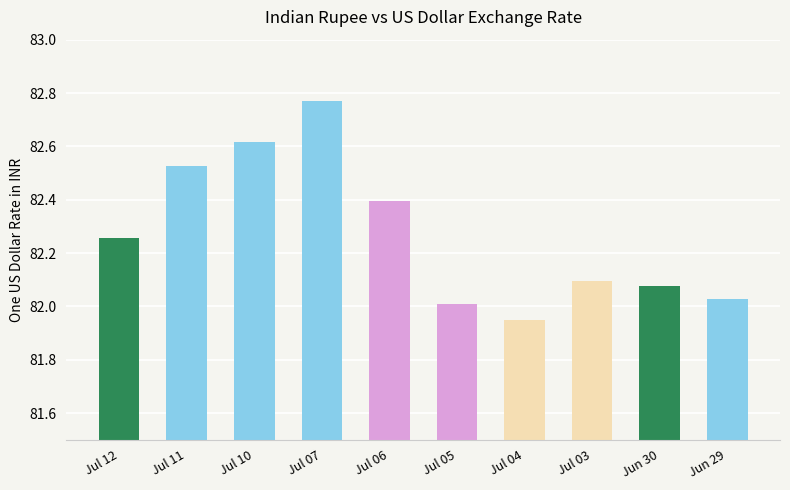

At which label is the value closest to 82?

Jul 05